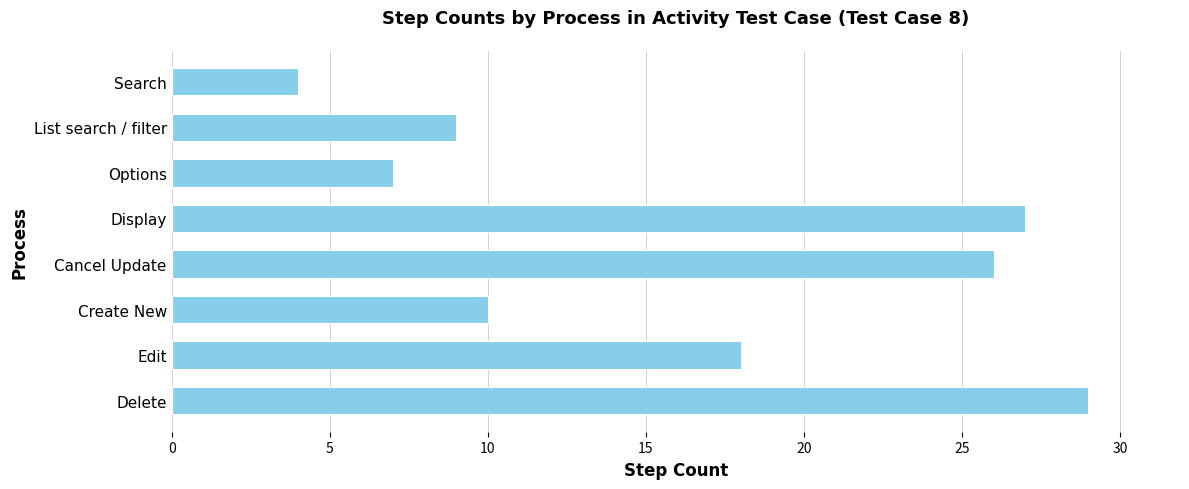

Reading bottom to top, list all the values displayed in this chart.

29	18	10	26	27	7	9	4